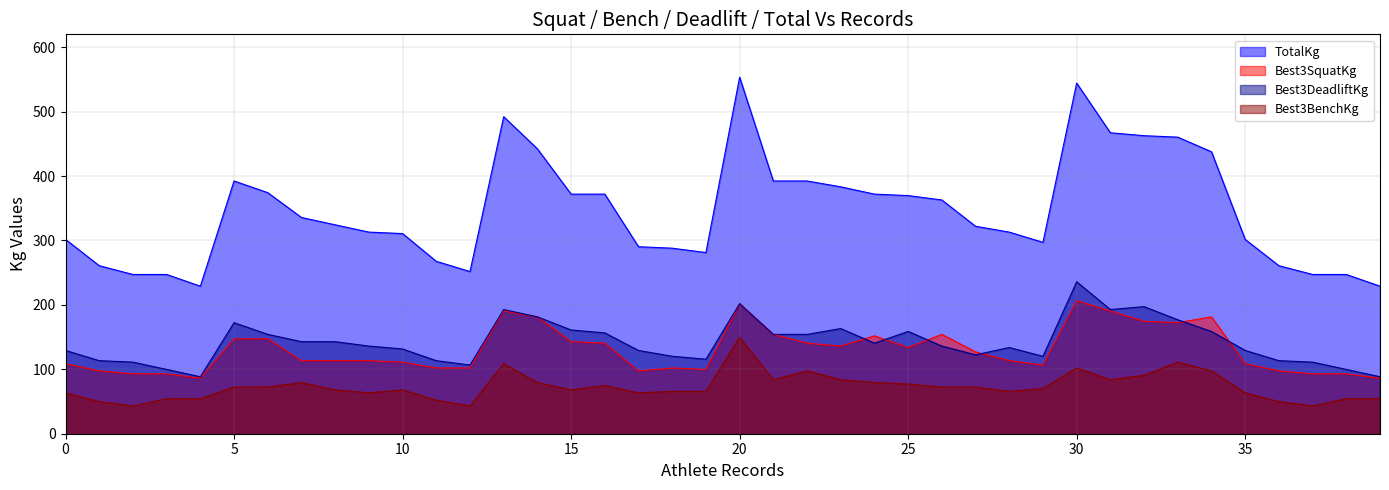

What is the value of the Best3SquatKg point at the 33rd from the left?

174.6